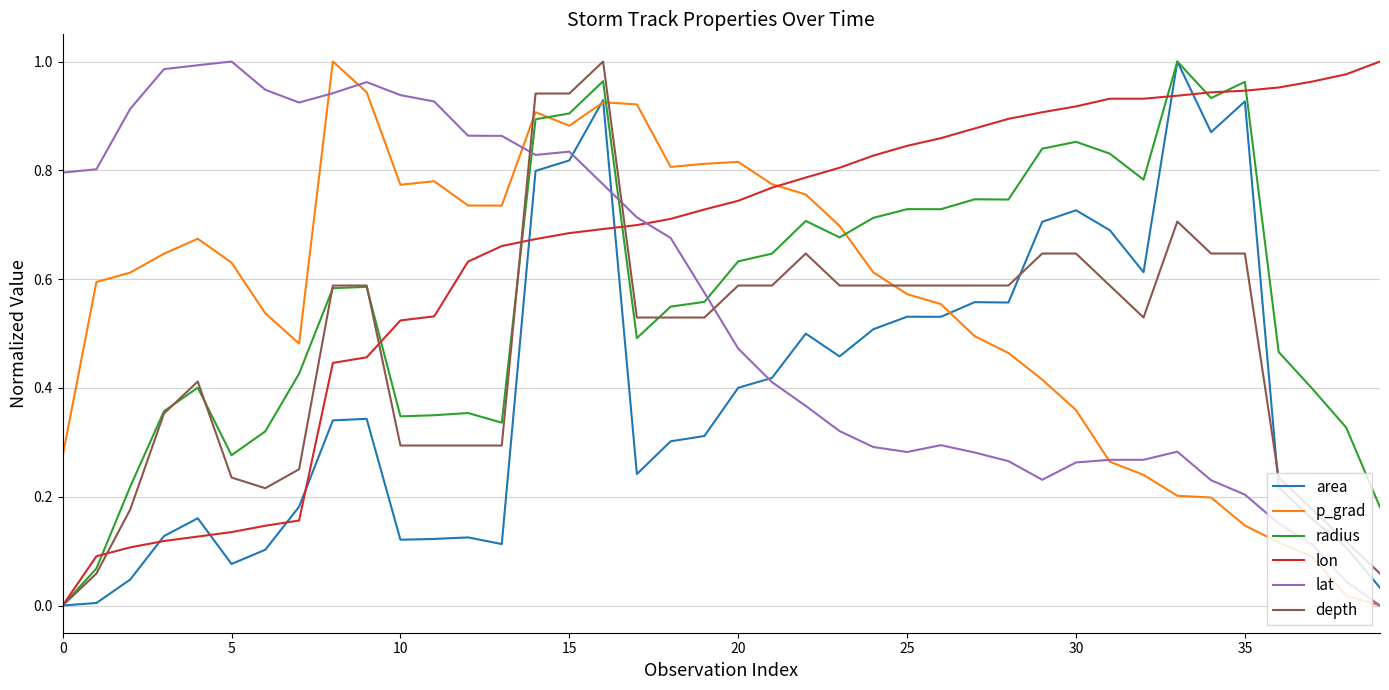

Which series has the largest total across all categories?

lon